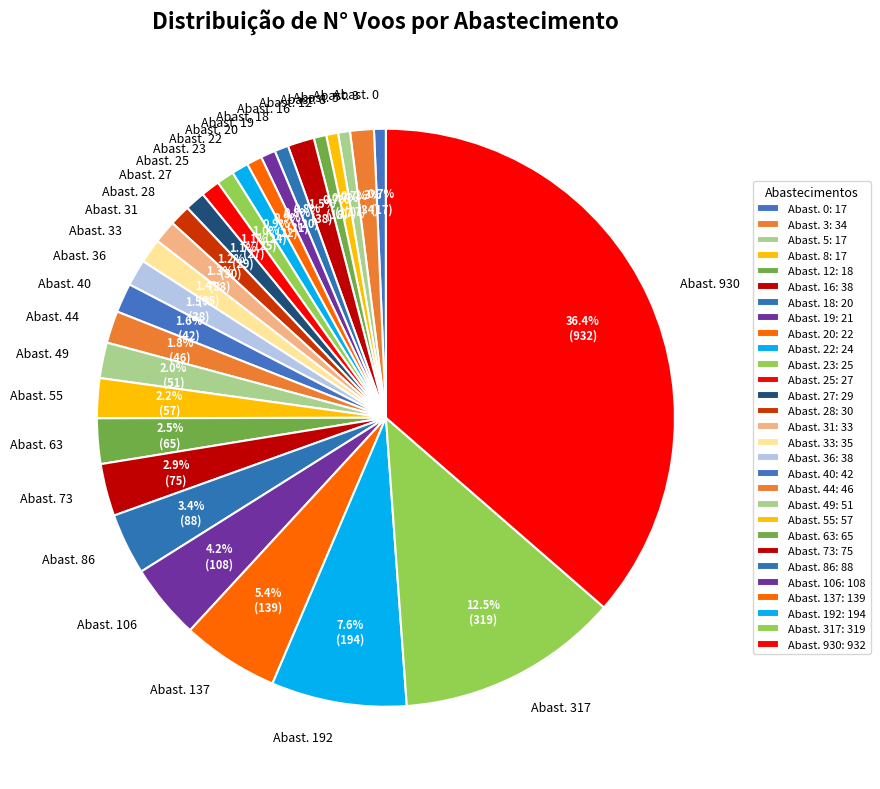

Combined, what portion of the pie is Abast. 49 and Abast. 106?

6.2%